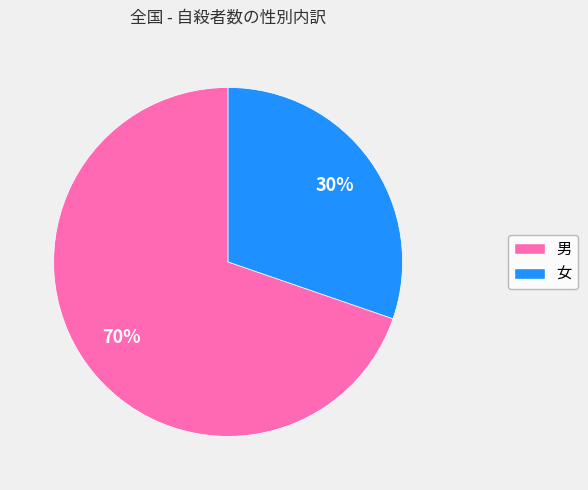

Count the number of slices in the pie.

2